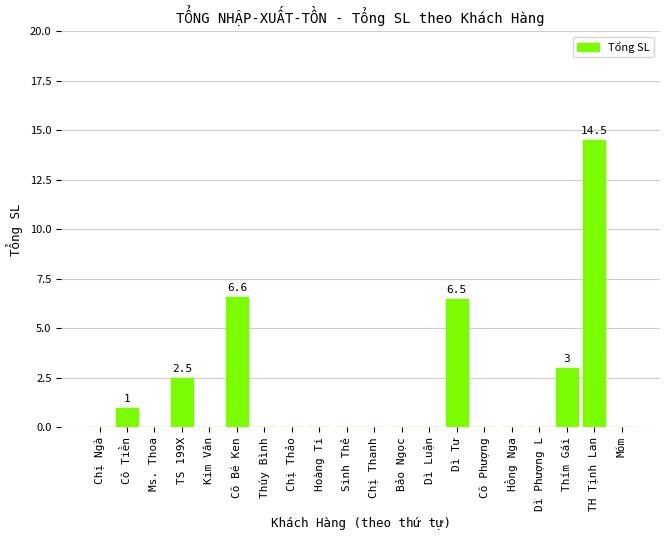

Reading left to right, what are all the values shown in this chart?

0.0	1.0	0.0	2.5	0.0	6.6	0.0	0.0	0.0	0.0	0.0	0.0	0.0	6.5	0.0	0.0	0.0	3.0	14.5	0.0